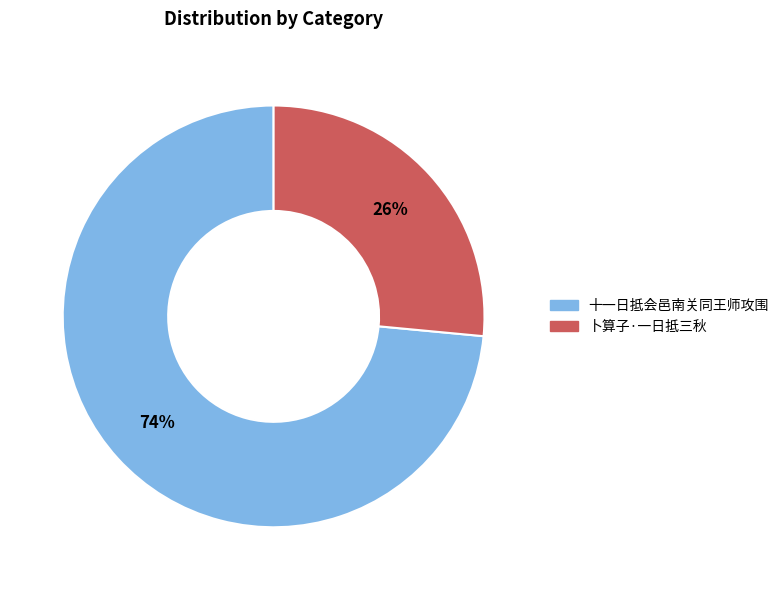

Which slice is the largest?

十一日抵会邑南关同王师攻围